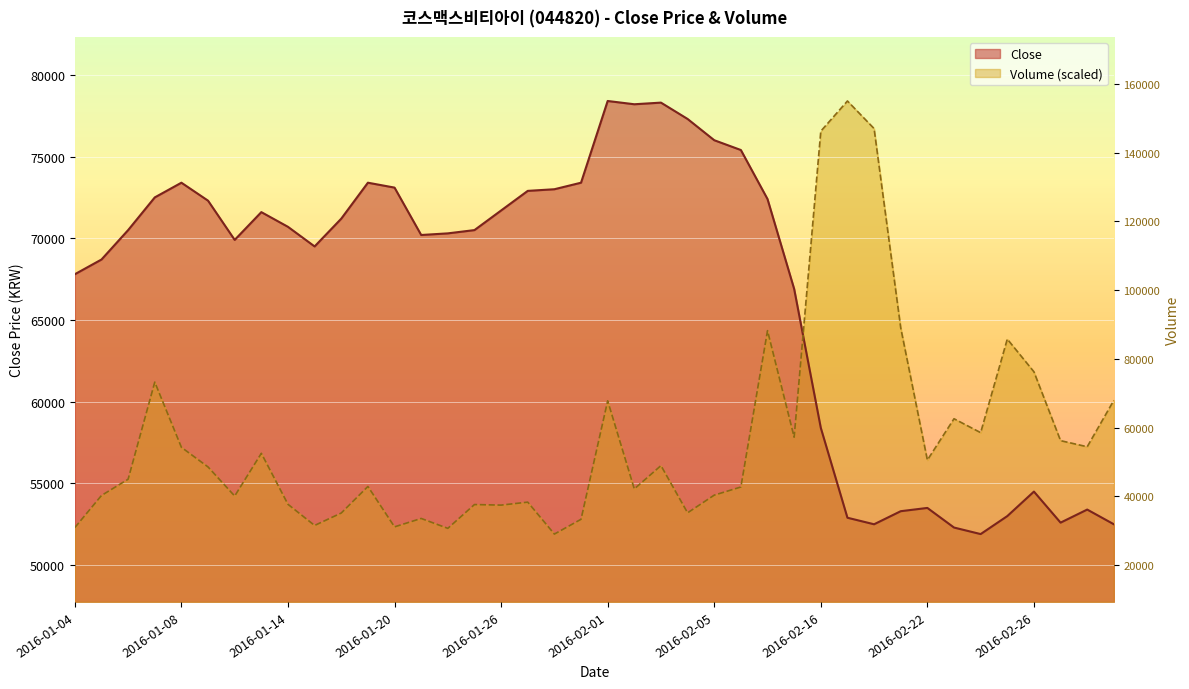

What is the maximum value for Close?

78400.0